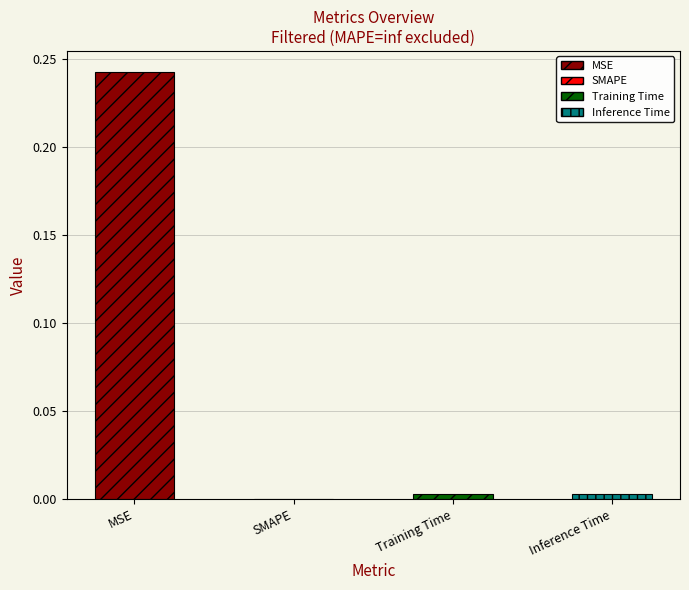

Rank the categories by value from highest to lowest.

MSE, Inference Time, Training Time, SMAPE